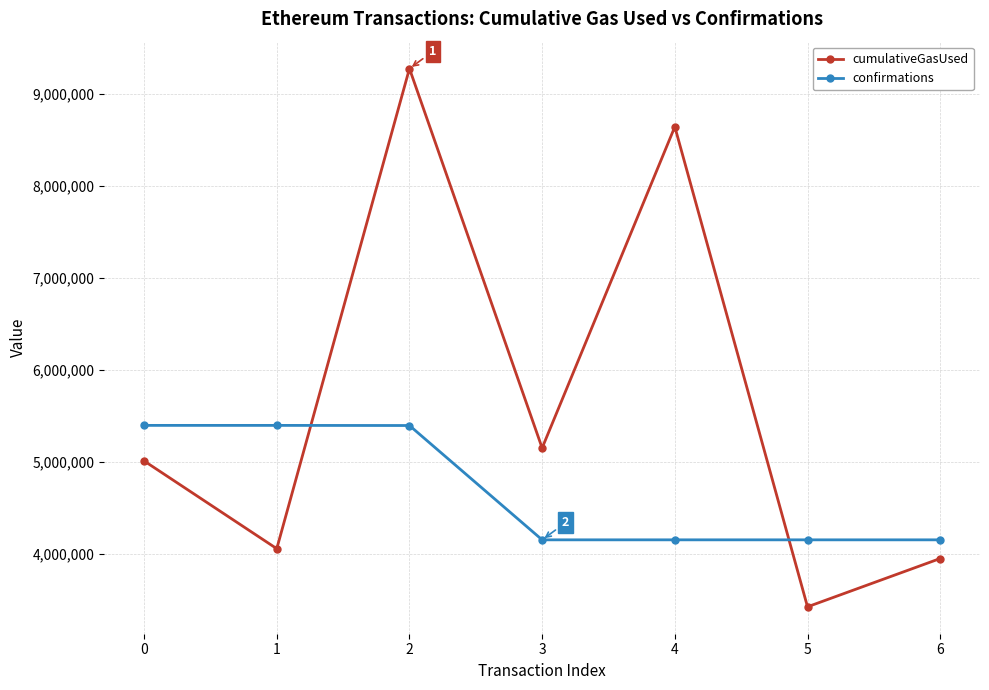

Rank the series by their average value, from highest to lowest.

cumulativeGasUsed, confirmations